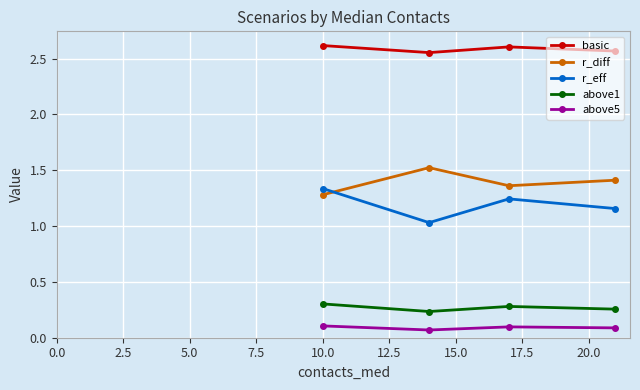

What is the highest value of the r_diff series?

1.5